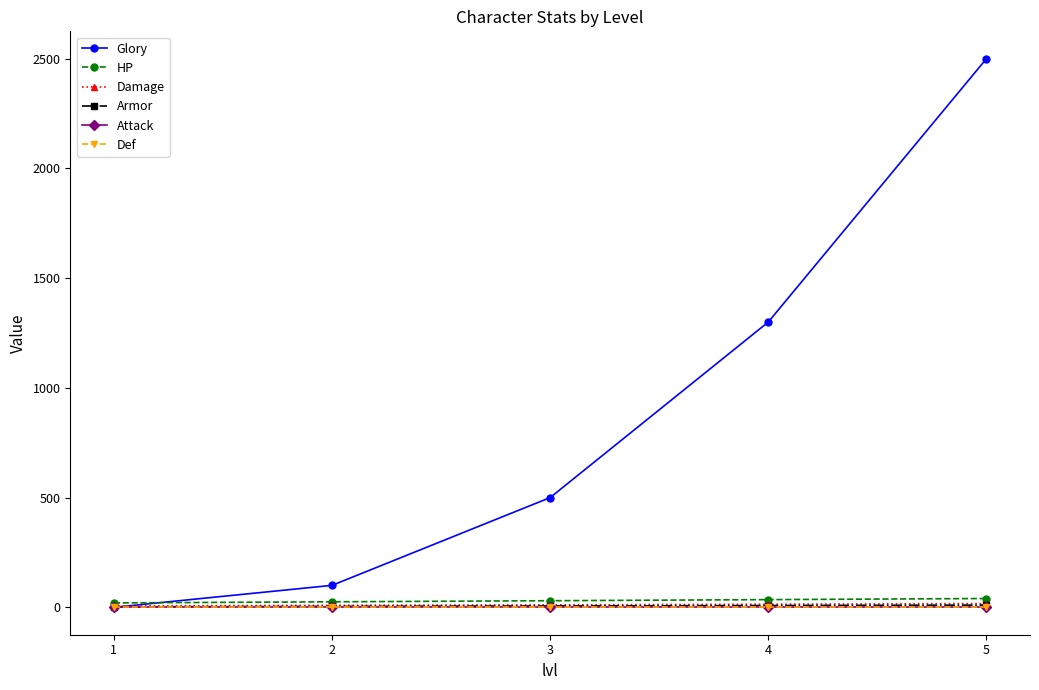

How many lines are shown in the chart?

6